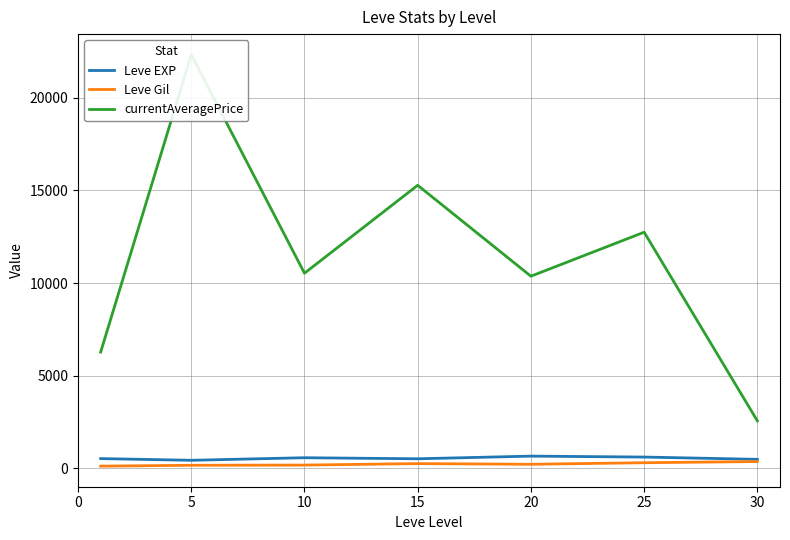

What is the greatest value displayed?

22328.0